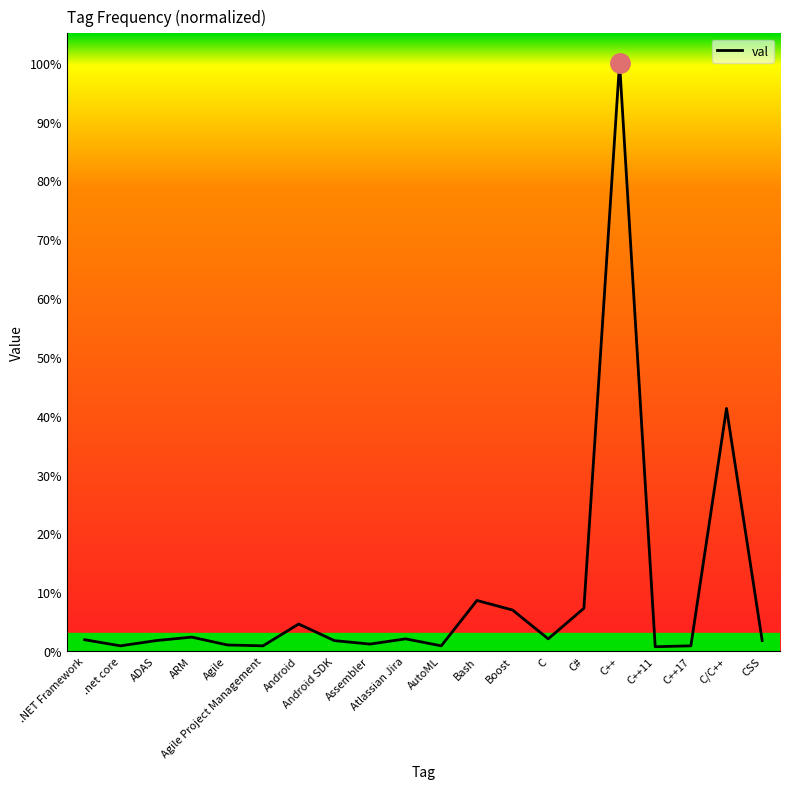

List the labels in order of value, smallest first.

C++11, .net core, Agile Project Management, AutoML, C++17, Agile, Assembler, ADAS, Android SDK, CSS, .NET Framework, Atlassian Jira, C, ARM, Android, Boost, C#, Bash, C/C++, C++